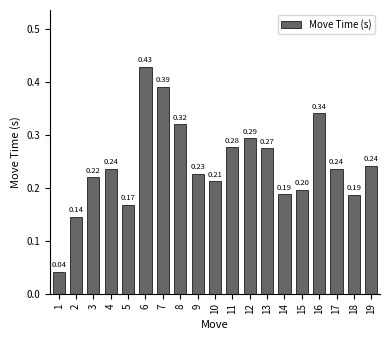

What is the change in value from 5 to 11?

+0.1